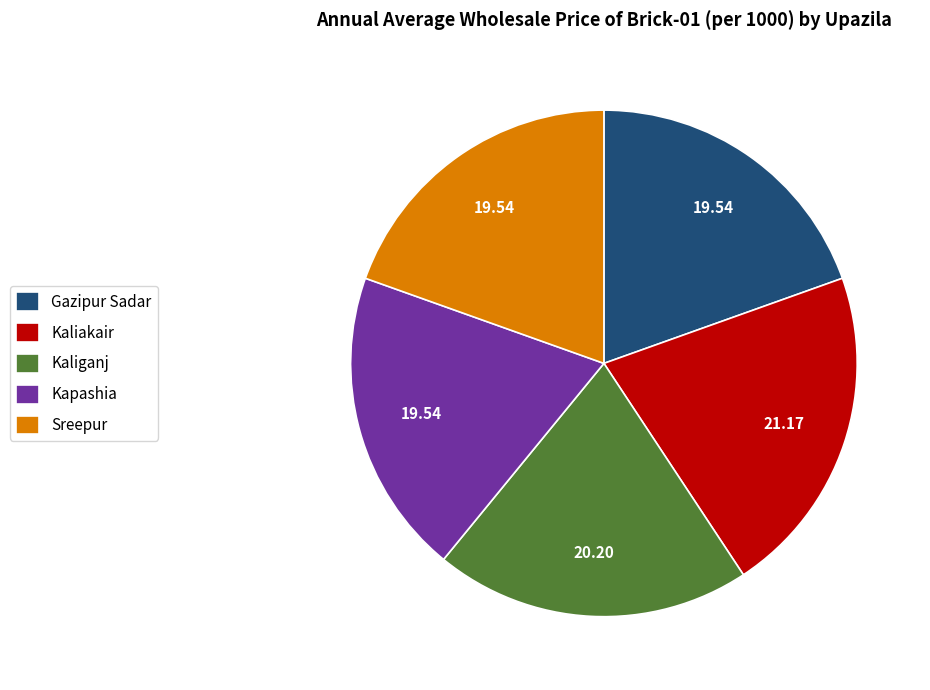

True or false: Gazipur Sadar accounts for 34% of the total.

False